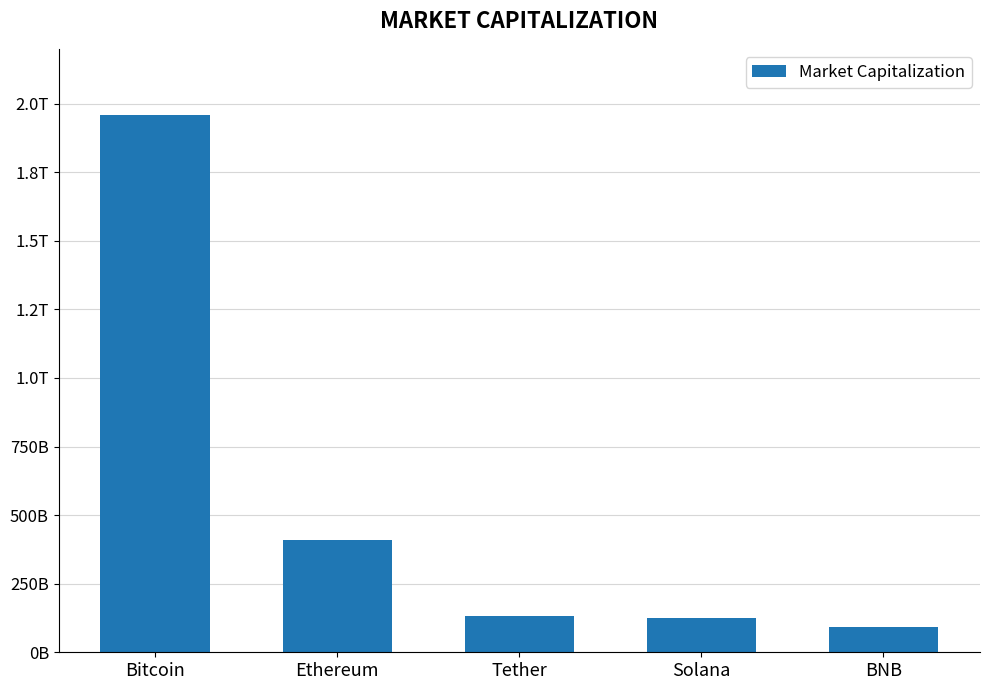

Does the chart contain any negative values?

No